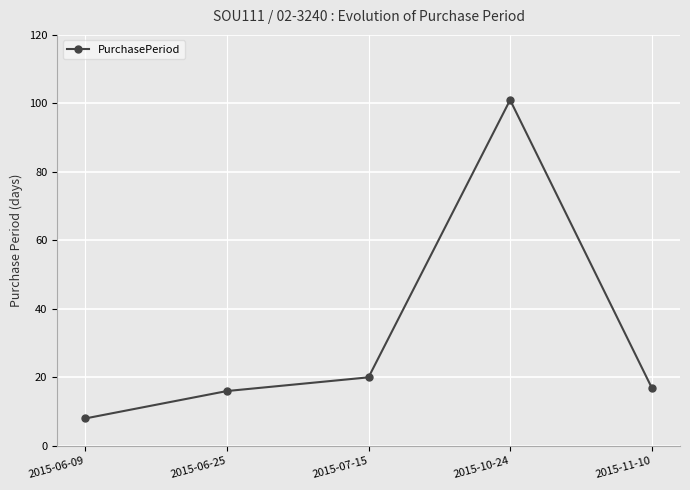

How many points are higher than both their immediate neighbors (excluding endpoints)?

1